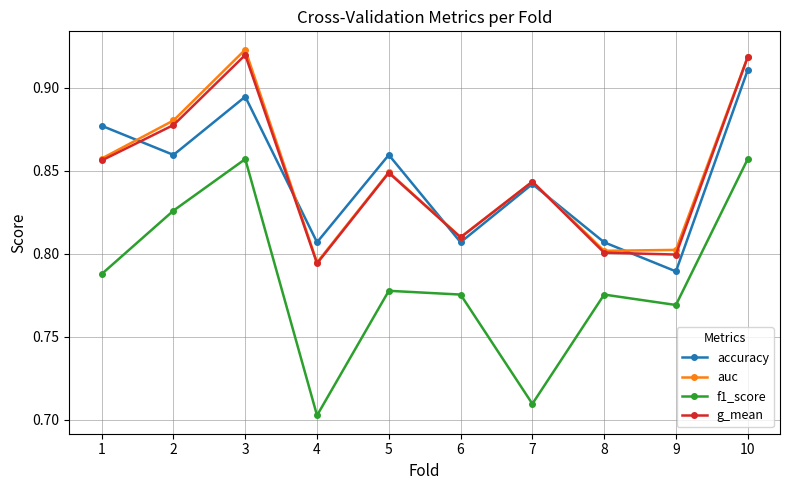

Between which two adjacent categories do accuracy and g_mean first intersect?

1 and 2